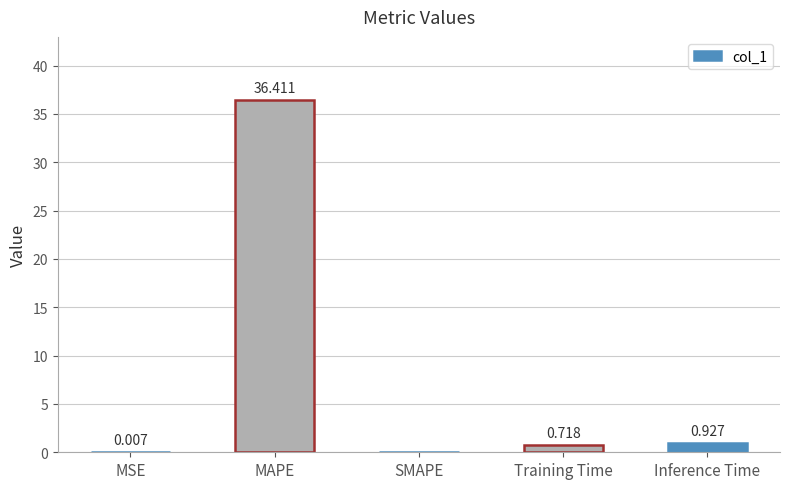

Which has a higher value, SMAPE or Inference Time?

Inference Time